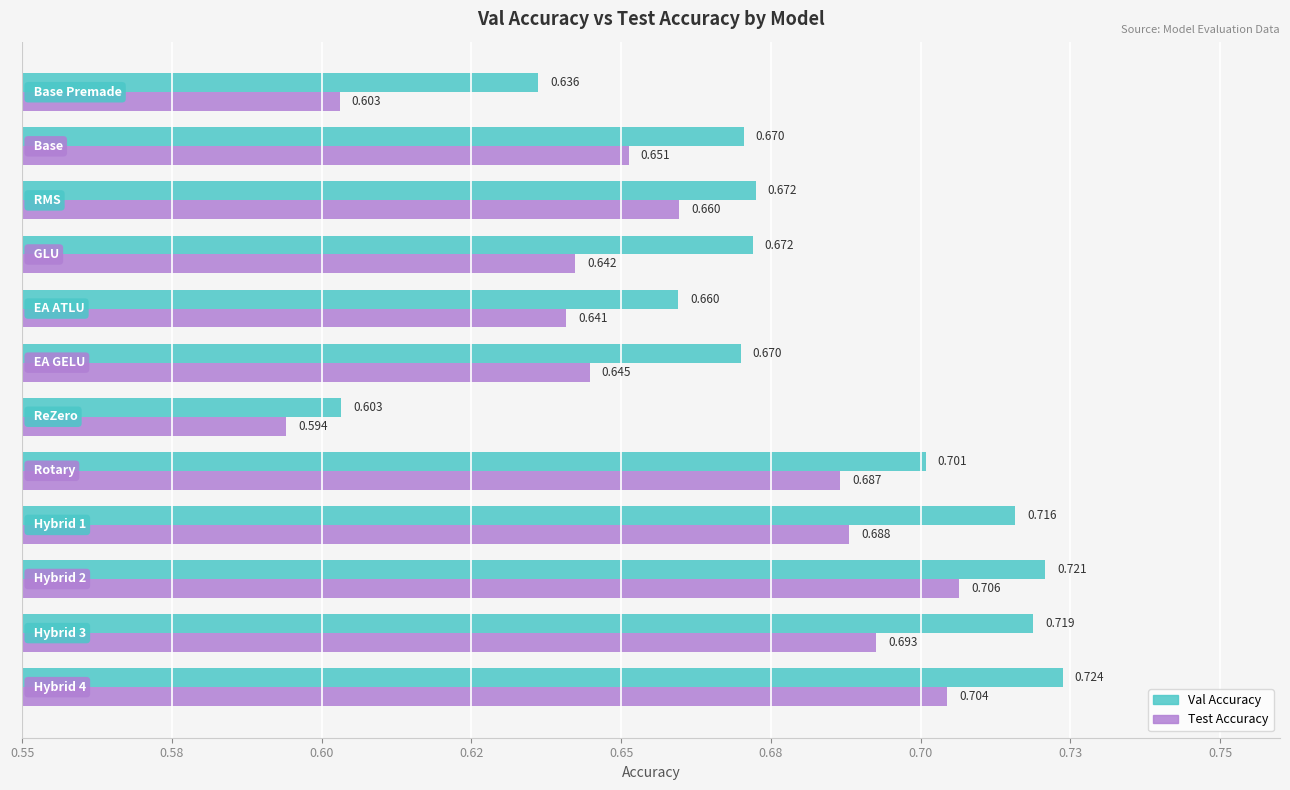

Which series has the widest spread of values?

Val Accuracy